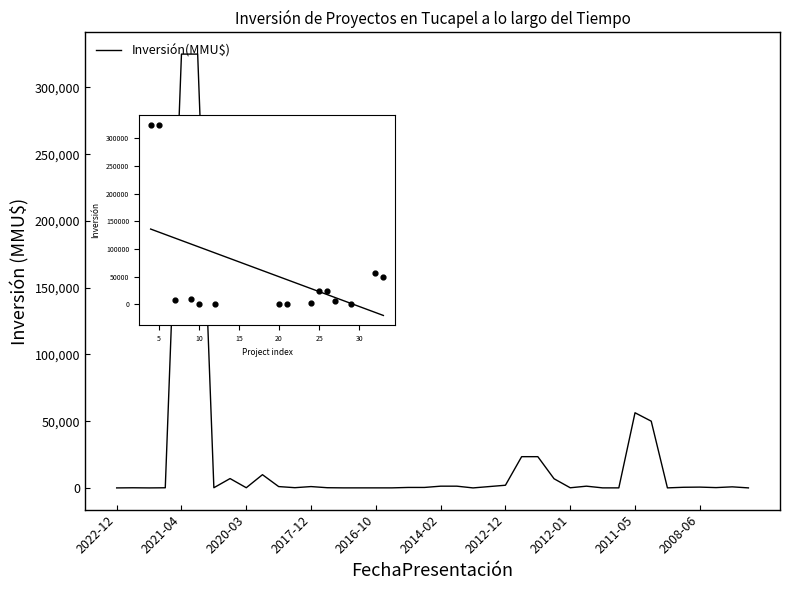

Between 2018-05 and 2007-10, which is larger?

2018-05